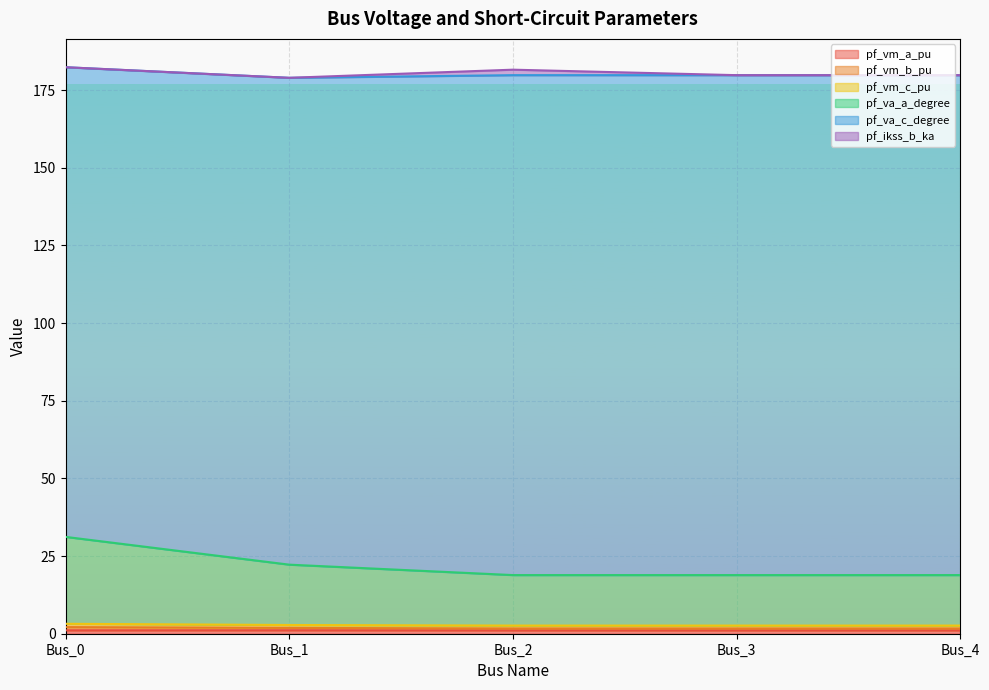

Does the chart display data point markers on the line(s)?

No